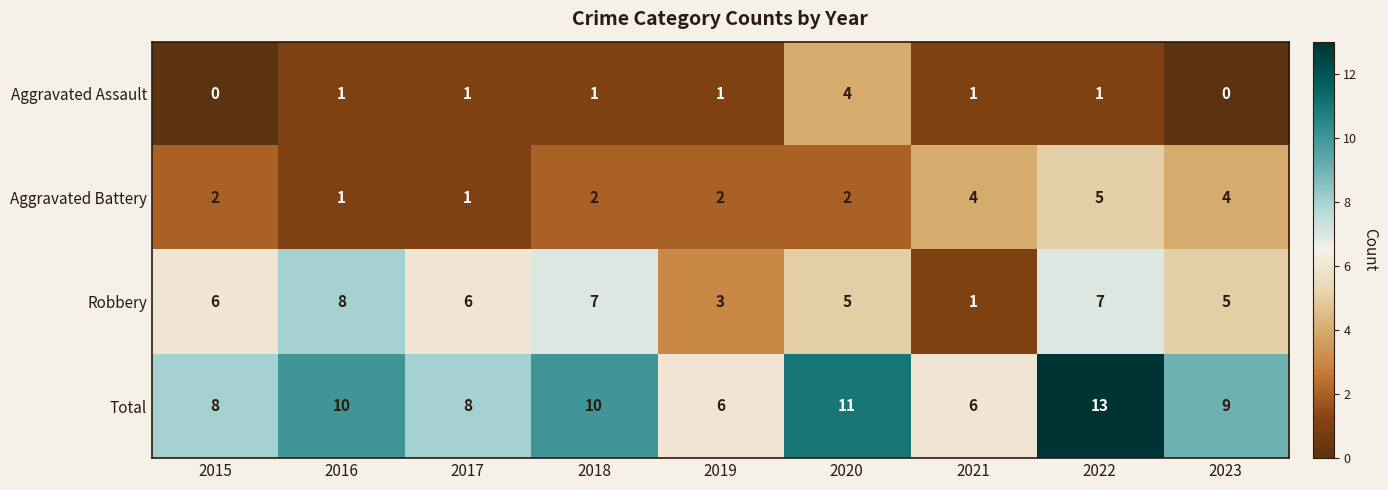

How many series are shown in this chart?

4